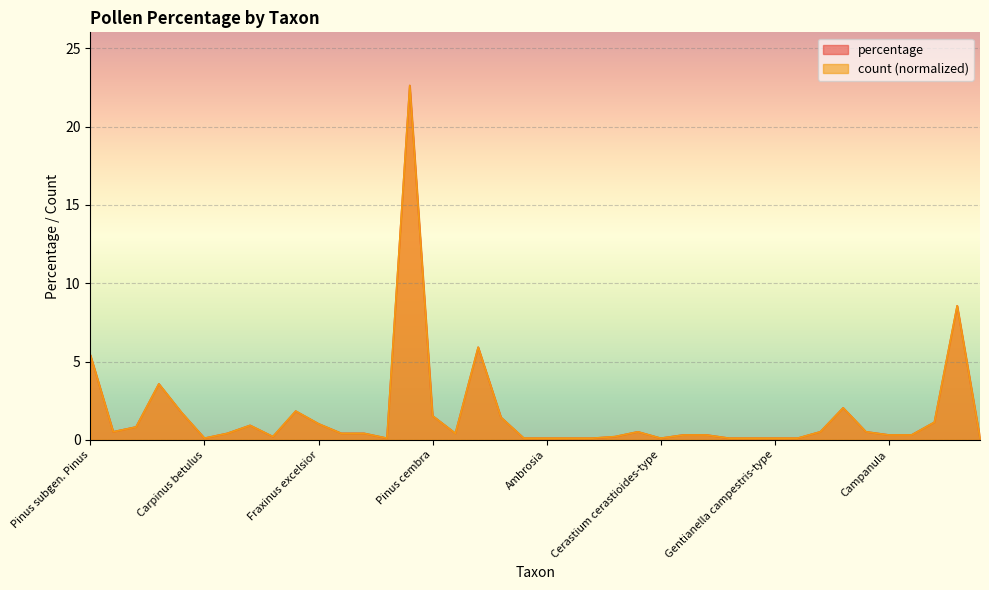

Which series has the largest total across all categories?

count